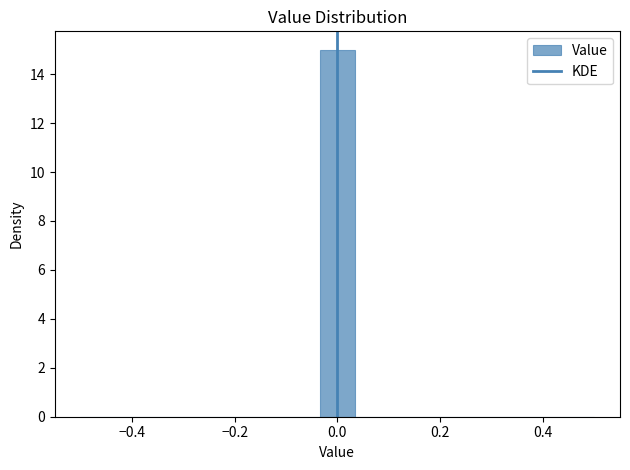

Read against the x-axis, roughly where is the centre of the tallest bar?

0.00